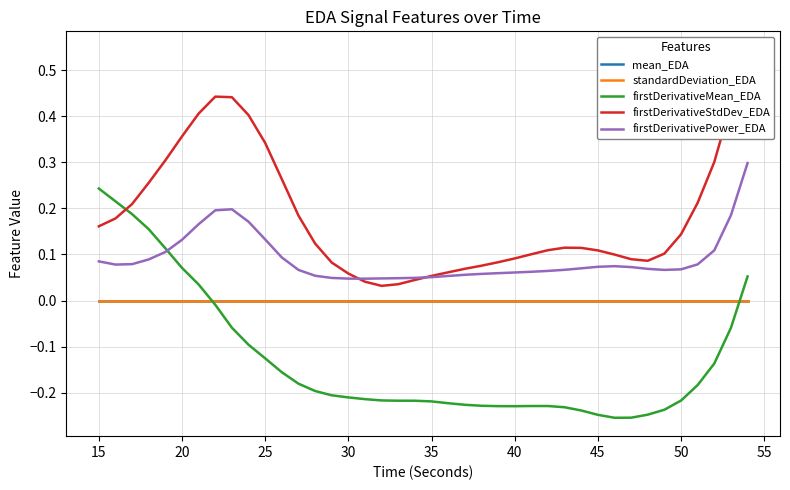

What is the value of the firstDerivativePower_EDA point at the 6th from the left?

0.1